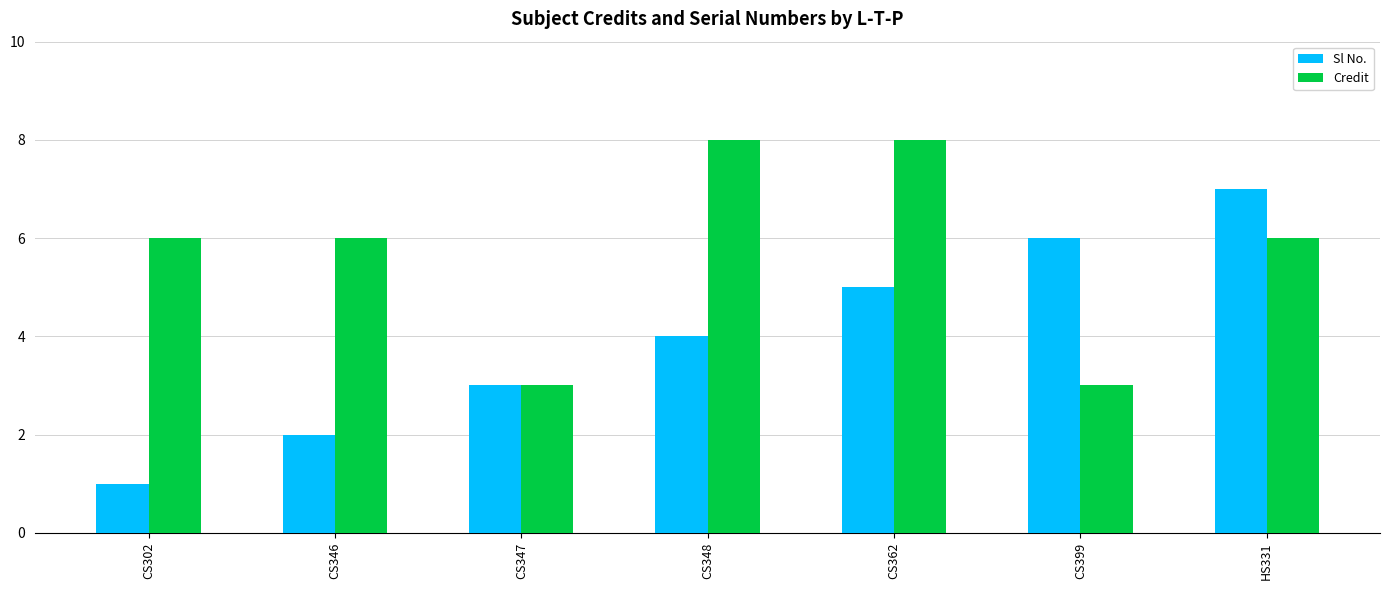

What is the difference between the second highest and minimum values in the Credit series?

5